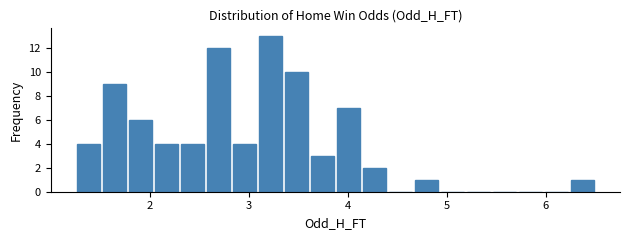

Around what value on the x-axis is the tallest bar? Give the approximate position of its centre, as read against the axis.

3.2